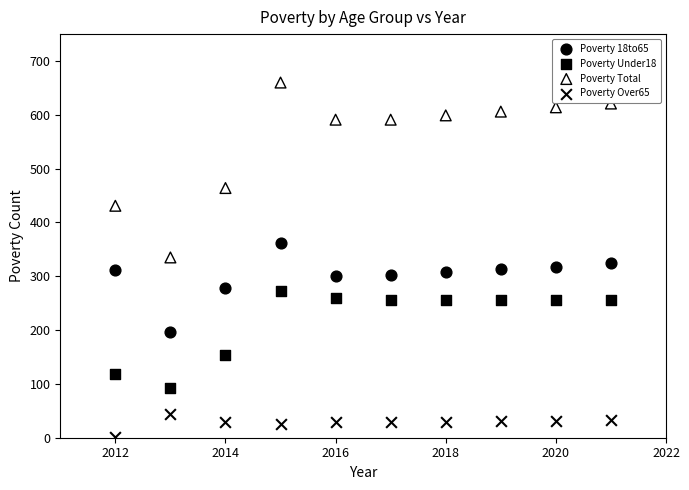

Across all data points, what is the range of X values (max minus min)?

9